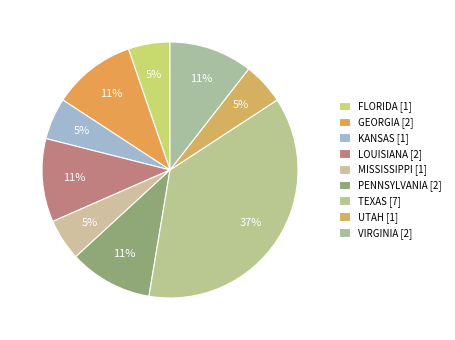

To the nearest percent, what portion does KANSAS represent?

5%